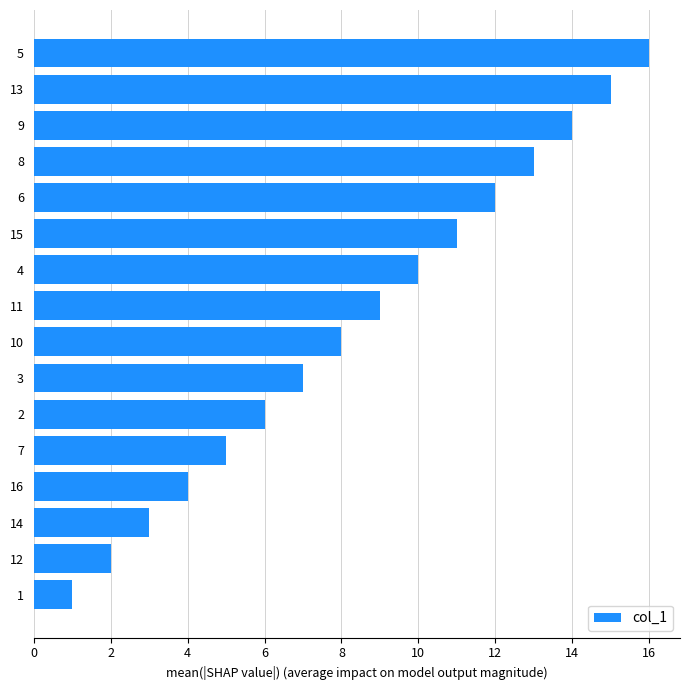

Is it true that the value at 16 is 4?

True